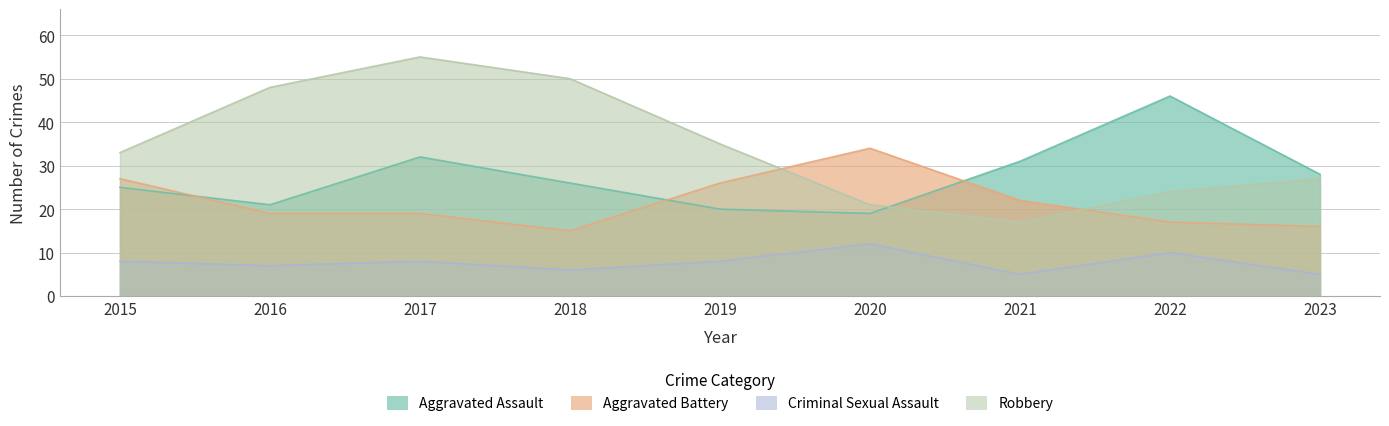

Read the Aggravated Battery value at 2018.

15